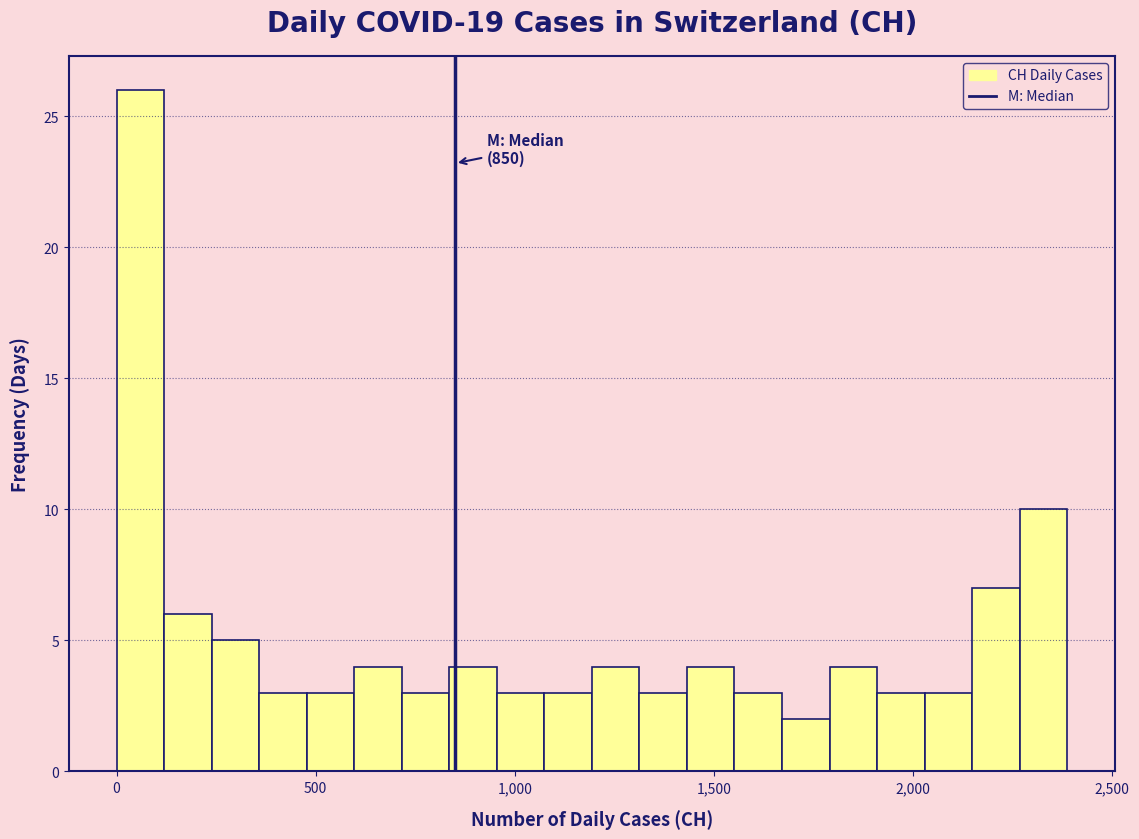

Read against the x-axis, roughly where is the centre of the tallest bar?

50